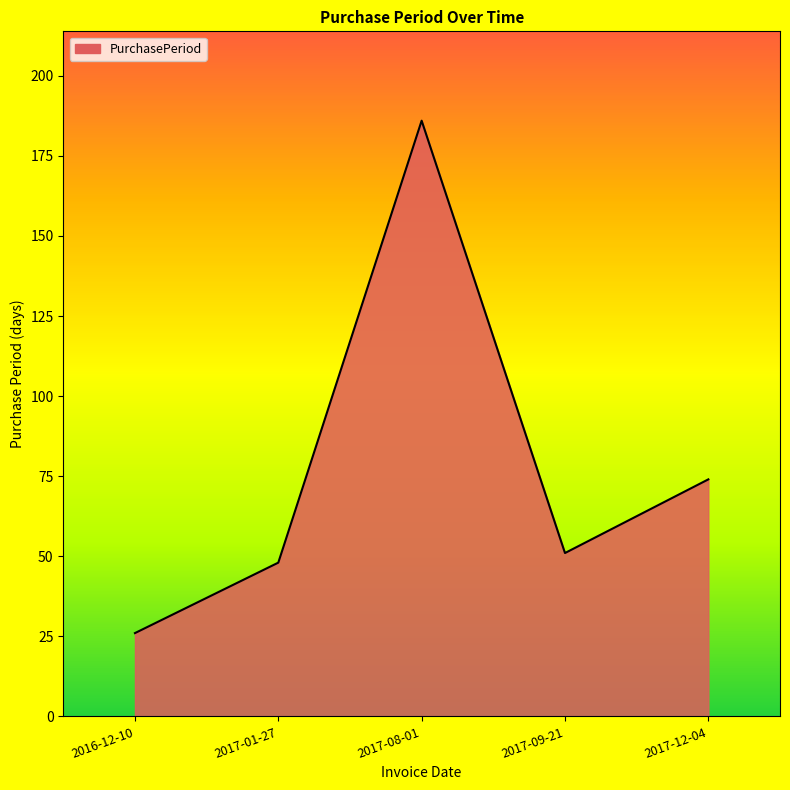

At which label does the data first exceed 51?

2017-08-01